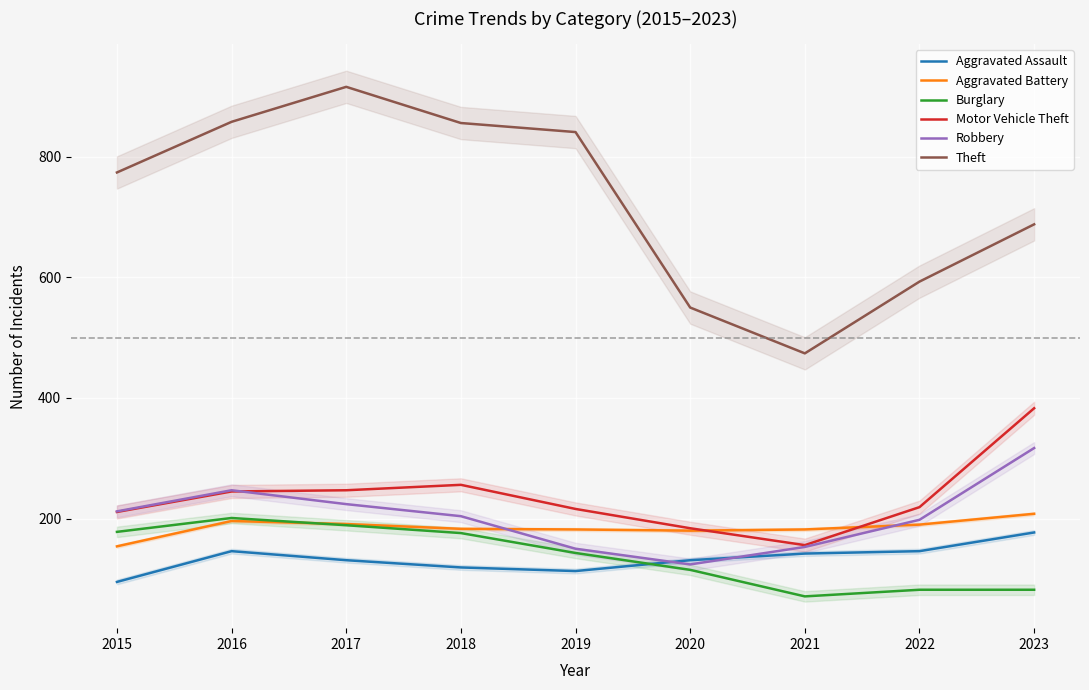

What is the value of the Motor Vehicle Theft point at the 9th from the left?

383